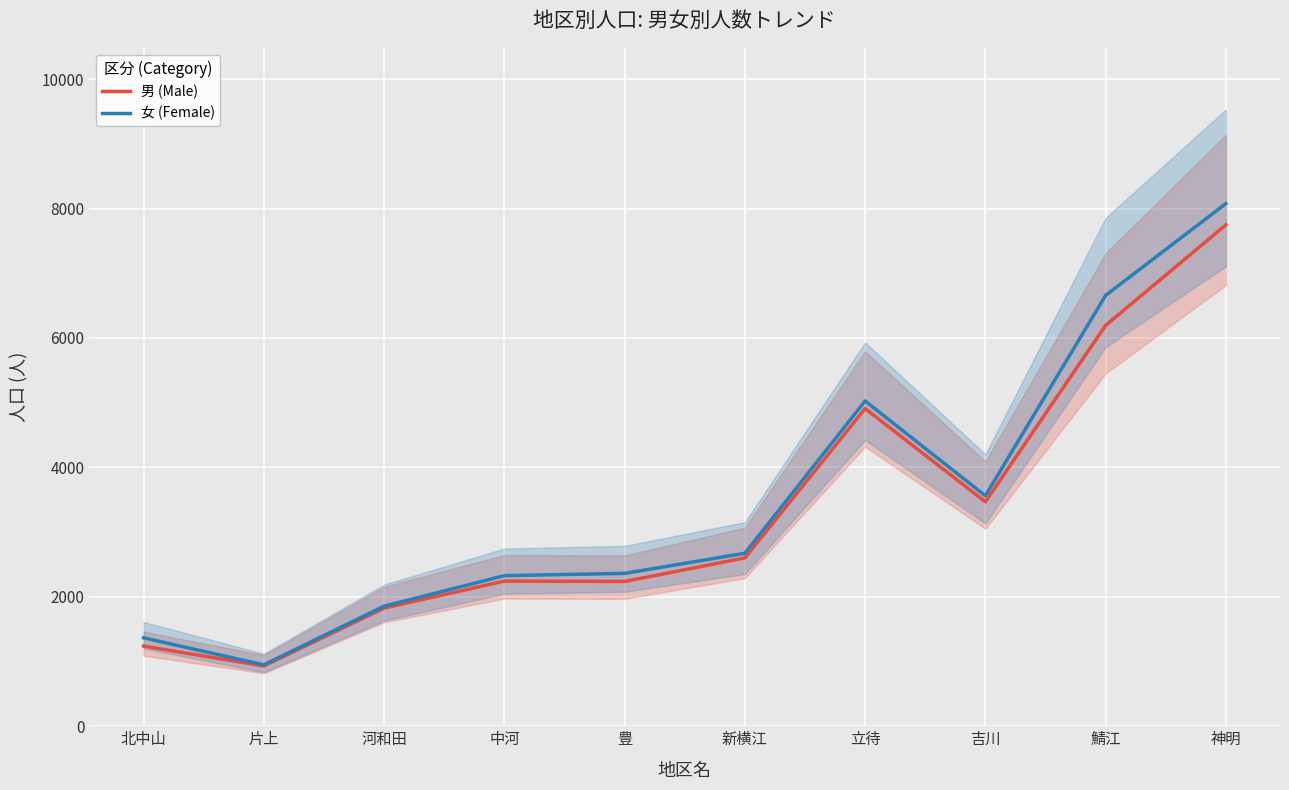

True or false: 男 (Male) and 女 (Female) cross at least once.

False